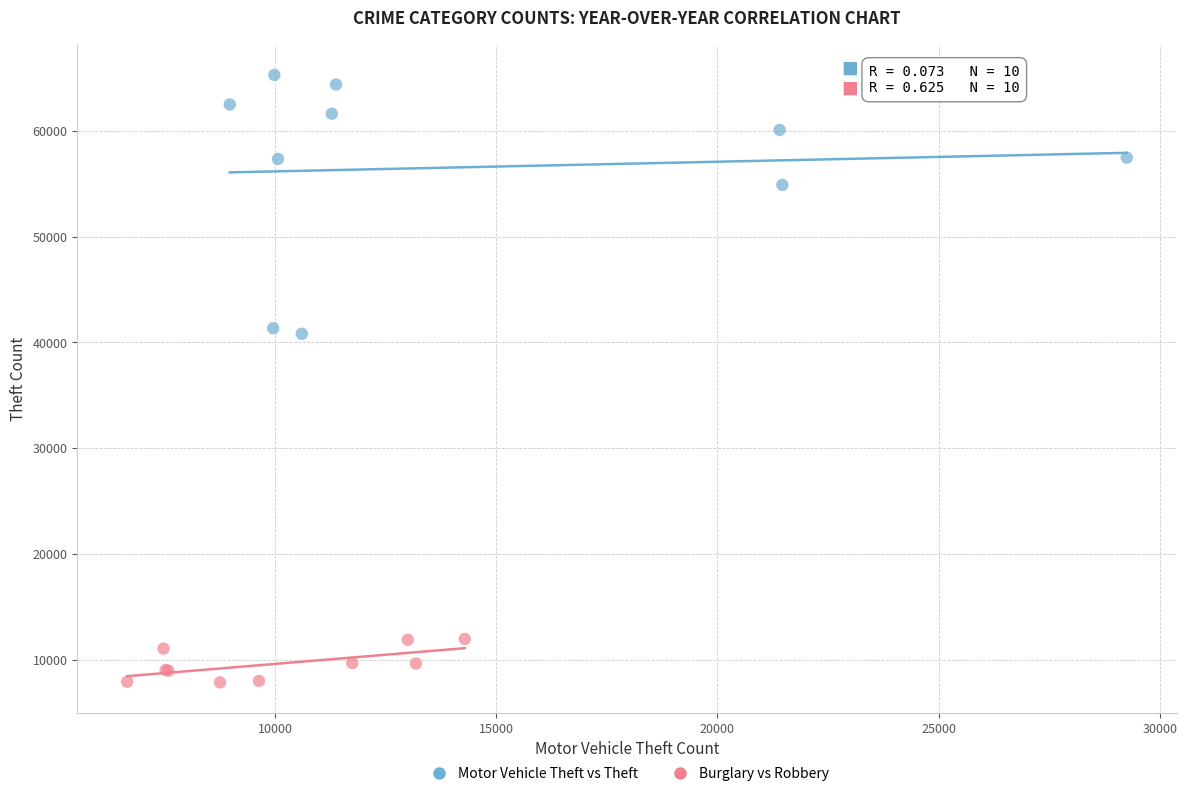

Which series reaches the minimum Y coordinate?

Burglary vs Robbery